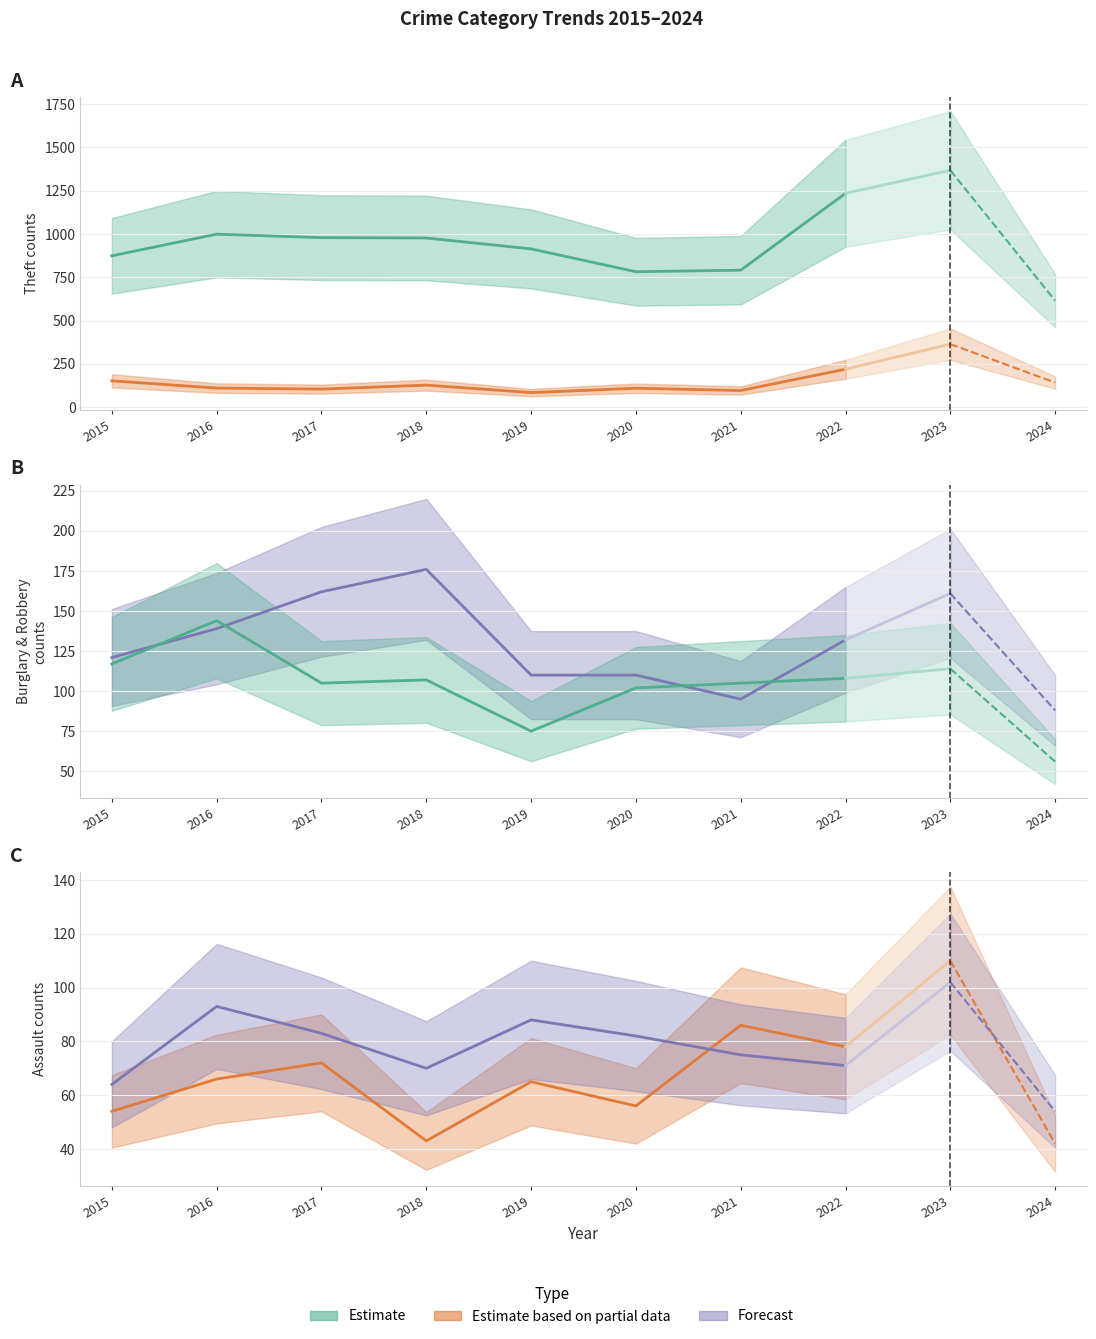

Is this an area chart (filled region under the line)?

No